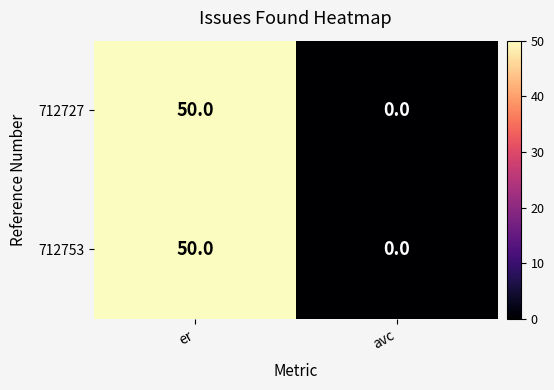

Rank the categories by 712753 value from lowest to highest.

avc, er